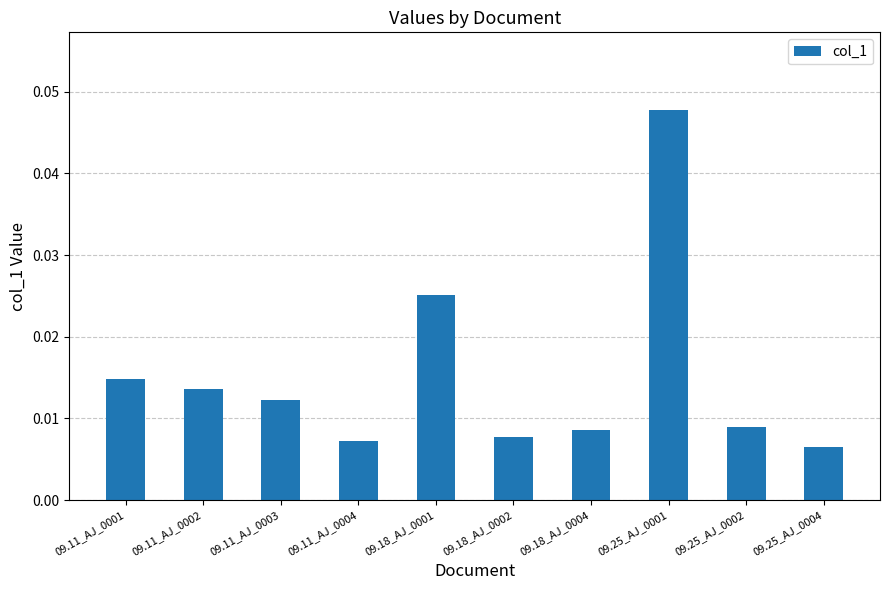

How many bars are there in total?

10